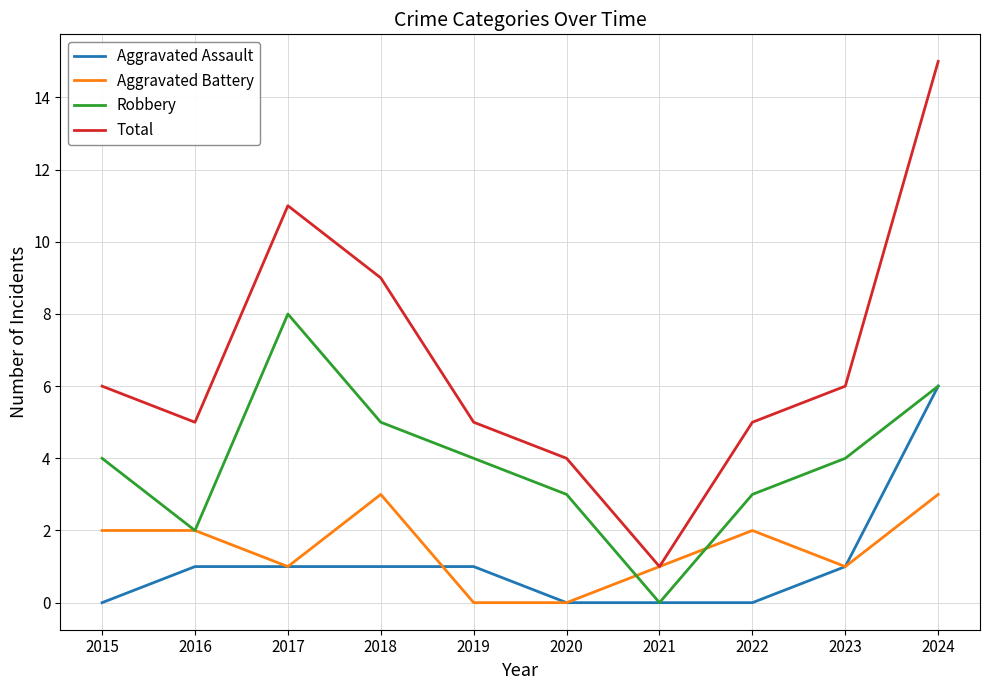

What is the average value of the Robbery series?

4